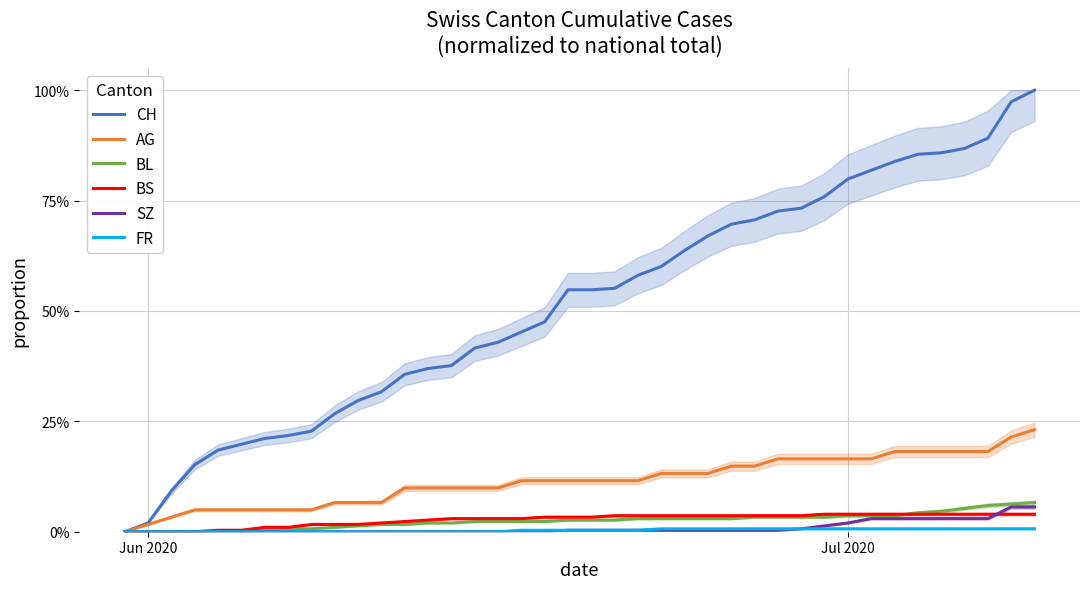

Reading left to right, extract all data points from this chart.

CH: 0.0	0.0	0.1	0.2	0.2	0.2	0.2	0.2	0.2	0.3	0.3	0.3	0.4	0.4	0.4	0.4	0.4	0.5	0.5	0.5	0.5	0.6	0.6	0.6	0.6	0.7	0.7	0.7	0.7	0.7	0.8	0.8	0.8	0.8	0.9	0.9	0.9	0.9	1.0	1.0
AG: 0.0	0.0	0.0	0.0	0.0	0.0	0.0	0.0	0.0	0.1	0.1	0.1	0.1	0.1	0.1	0.1	0.1	0.1	0.1	0.1	0.1	0.1	0.1	0.1	0.1	0.1	0.1	0.1	0.2	0.2	0.2	0.2	0.2	0.2	0.2	0.2	0.2	0.2	0.2	0.2
BL: 0.0	0.0	0.0	0.0	0.0	0.0	0.0	0.0	0.0	0.0	0.0	0.0	0.0	0.0	0.0	0.0	0.0	0.0	0.0	0.0	0.0	0.0	0.0	0.0	0.0	0.0	0.0	0.0	0.0	0.0	0.0	0.0	0.0	0.0	0.0	0.0	0.1	0.1	0.1	0.1
BS: 0.0	0.0	0.0	0.0	0.0	0.0	0.0	0.0	0.0	0.0	0.0	0.0	0.0	0.0	0.0	0.0	0.0	0.0	0.0	0.0	0.0	0.0	0.0	0.0	0.0	0.0	0.0	0.0	0.0	0.0	0.0	0.0	0.0	0.0	0.0	0.0	0.0	0.0	0.0	0.0
SZ: 0.0	0.0	0.0	0.0	0.0	0.0	0.0	0.0	0.0	0.0	0.0	0.0	0.0	0.0	0.0	0.0	0.0	0.0	0.0	0.0	0.0	0.0	0.0	0.0	0.0	0.0	0.0	0.0	0.0	0.0	0.0	0.0	0.0	0.0	0.0	0.0	0.0	0.0	0.1	0.1
FR: 0.0	0.0	0.0	0.0	0.0	0.0	0.0	0.0	0.0	0.0	0.0	0.0	0.0	0.0	0.0	0.0	0.0	0.0	0.0	0.0	0.0	0.0	0.0	0.0	0.0	0.0	0.0	0.0	0.0	0.0	0.0	0.0	0.0	0.0	0.0	0.0	0.0	0.0	0.0	0.0